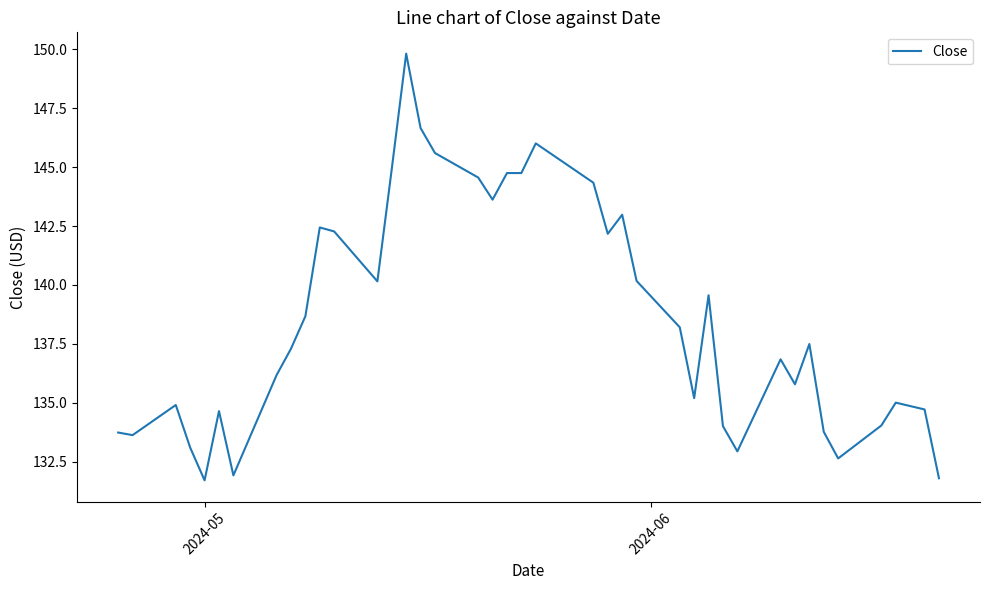

True or false: the data has more than 1 interior local peaks.

True